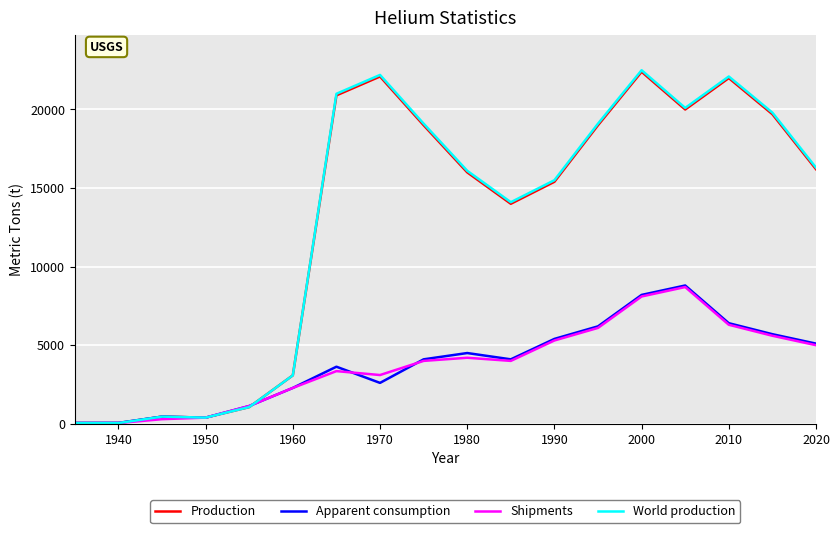

What is the greatest value displayed?

22500.0